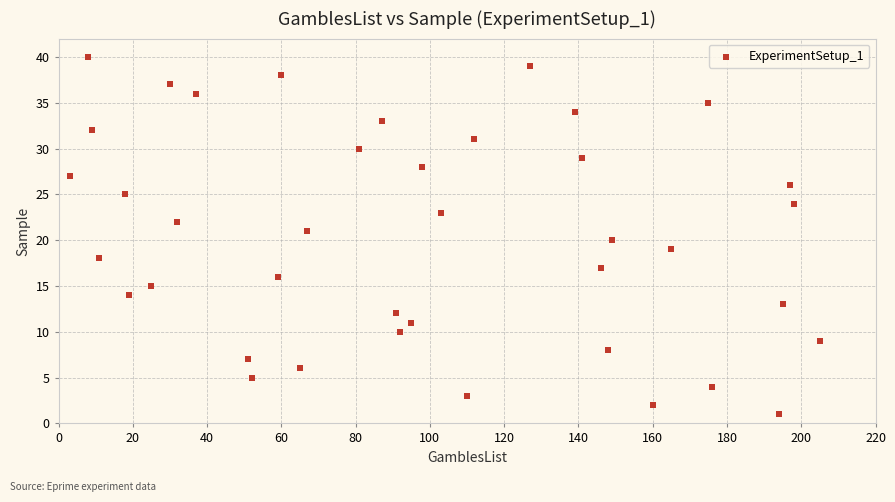

What is the range of X values (max minus min)?

202